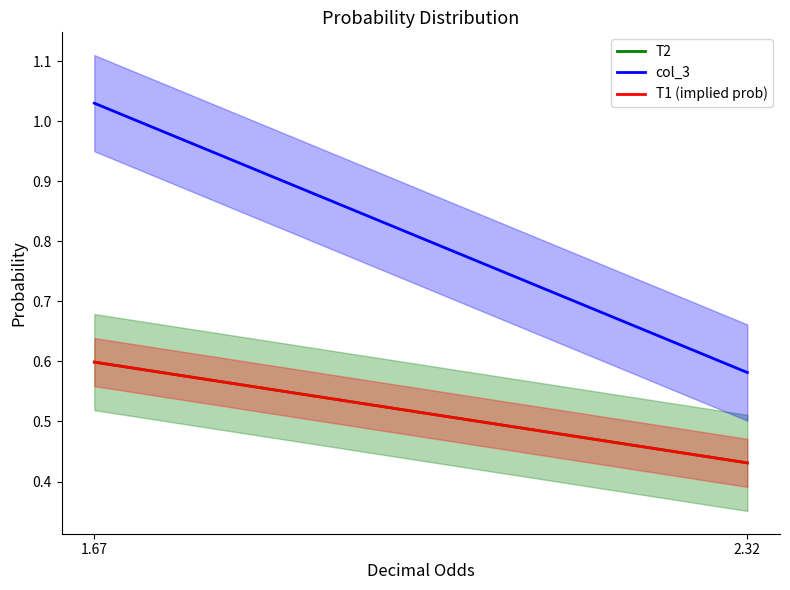

What position from the right is 2.32?

1